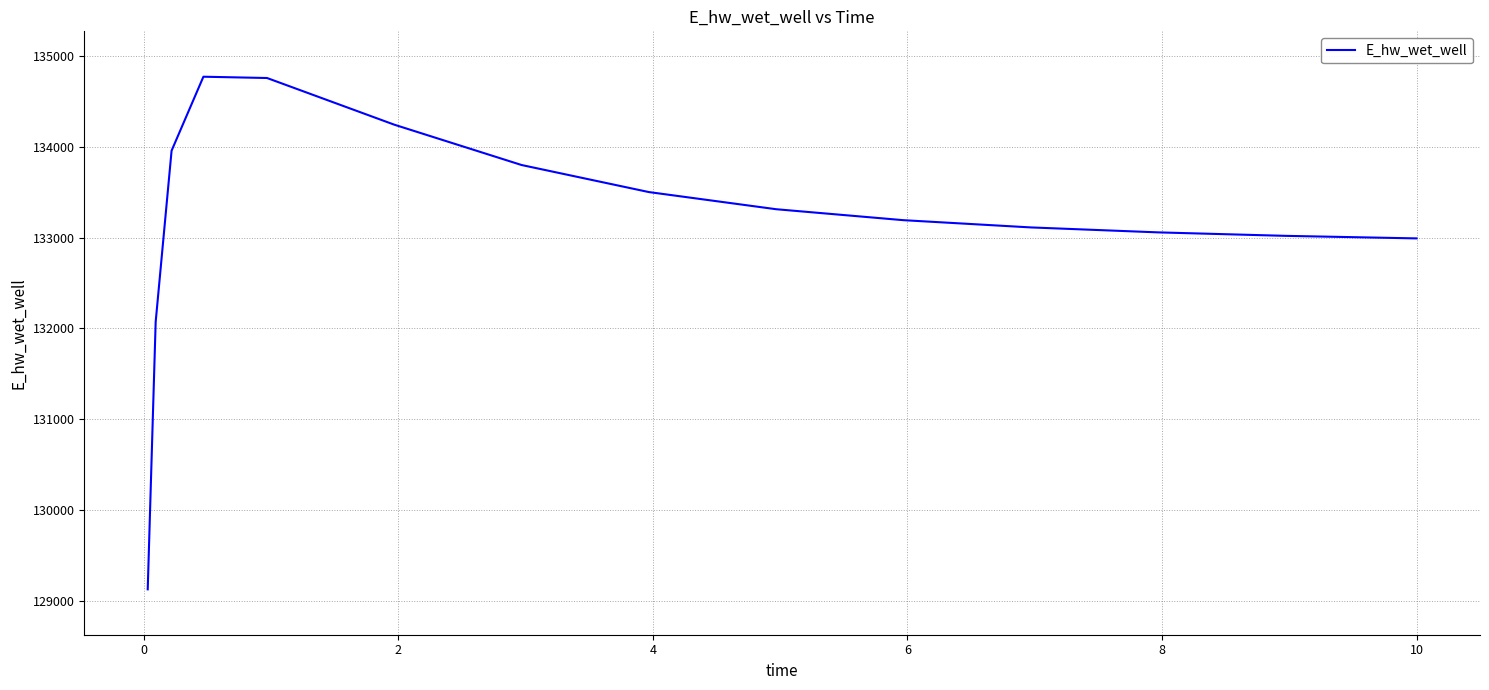

What is the minimum value shown in the chart?

129123.8